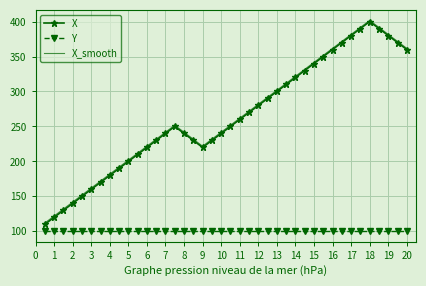

Which series has the largest range (max minus min)?

X